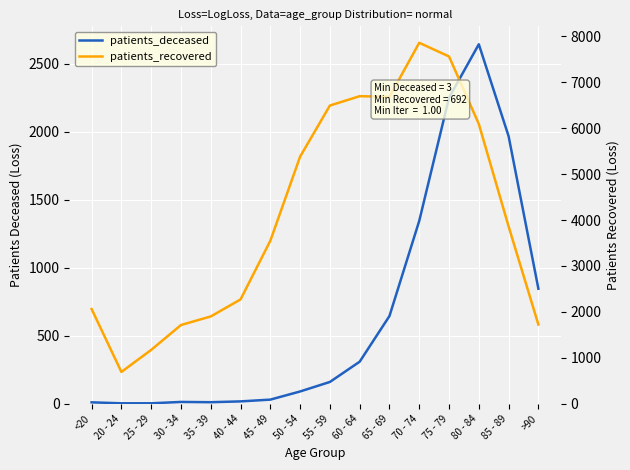

True or false: patients_recovered has a value of 2862 at >90.

False